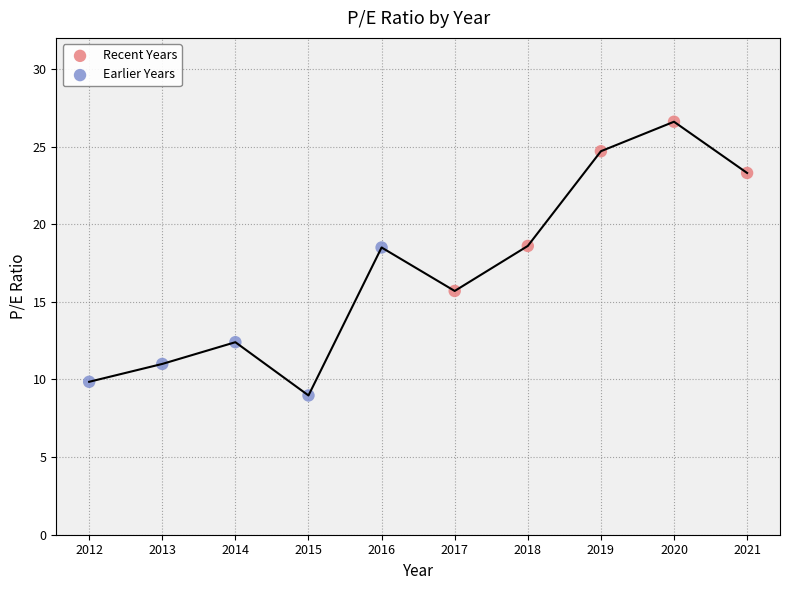

Which series reaches the maximum Y coordinate?

Recent Years